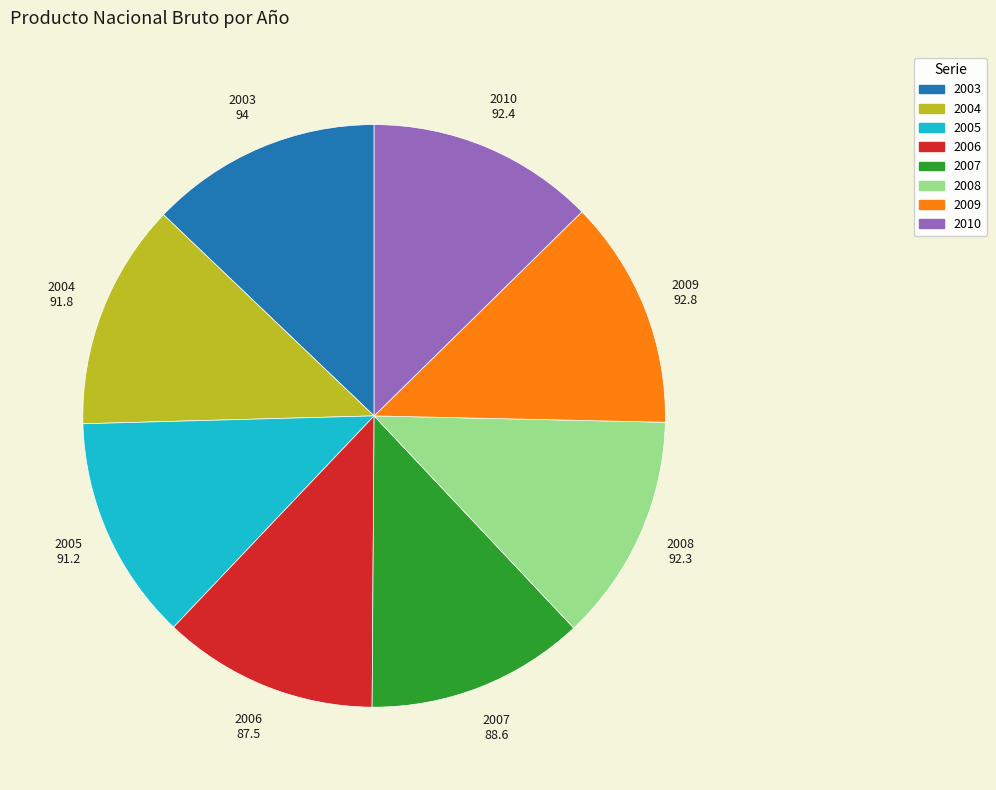

Is 2003 the majority of the pie?

No